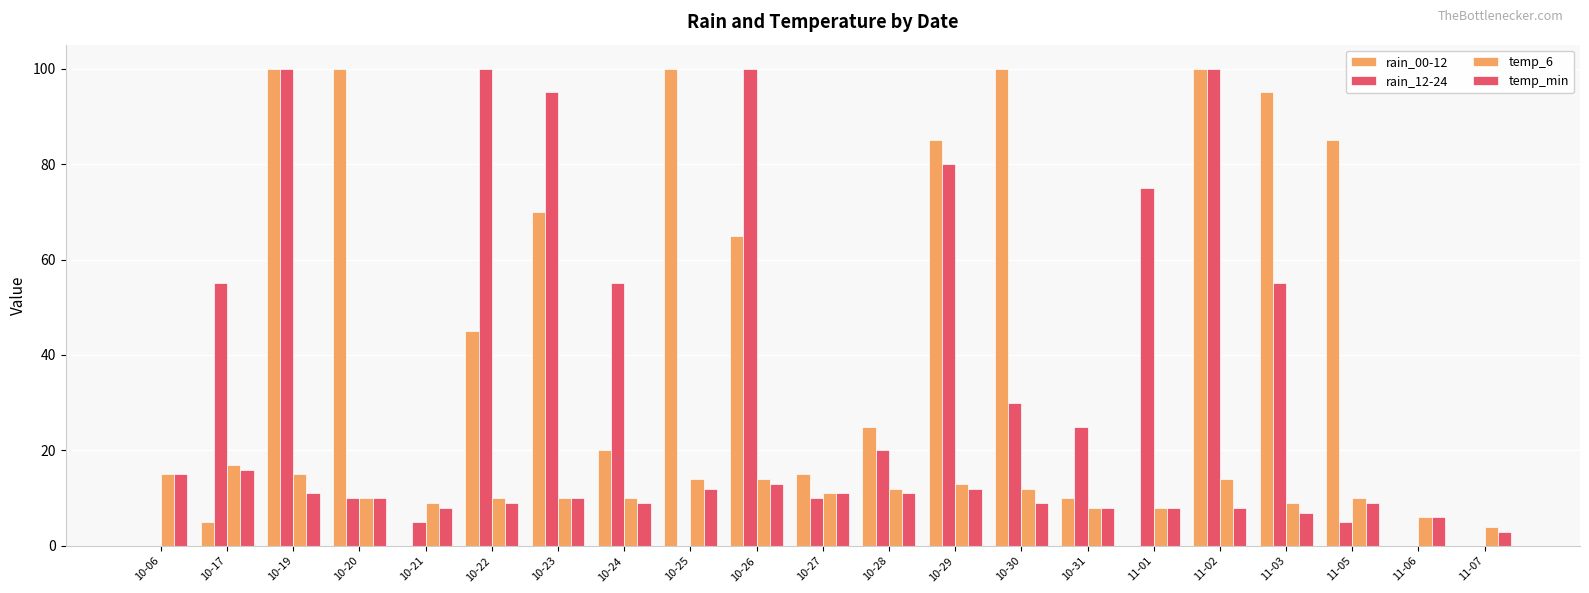

Count the number of data series in this chart.

4